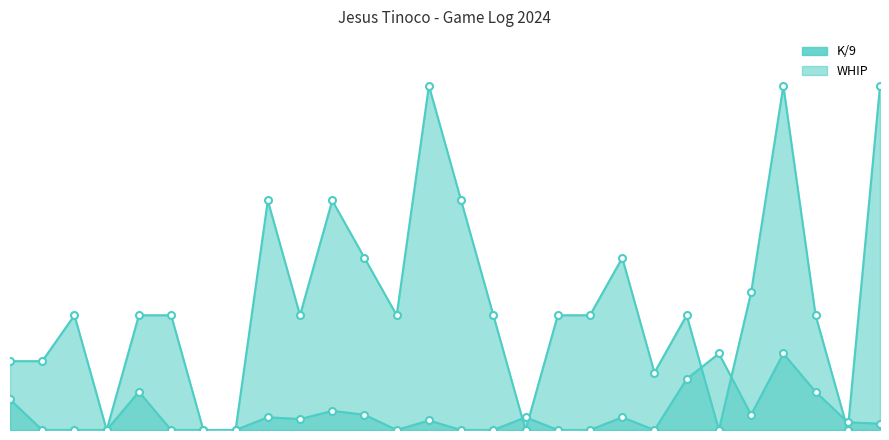

What is the difference between the K/9_line values at 7 and 24?

27.0